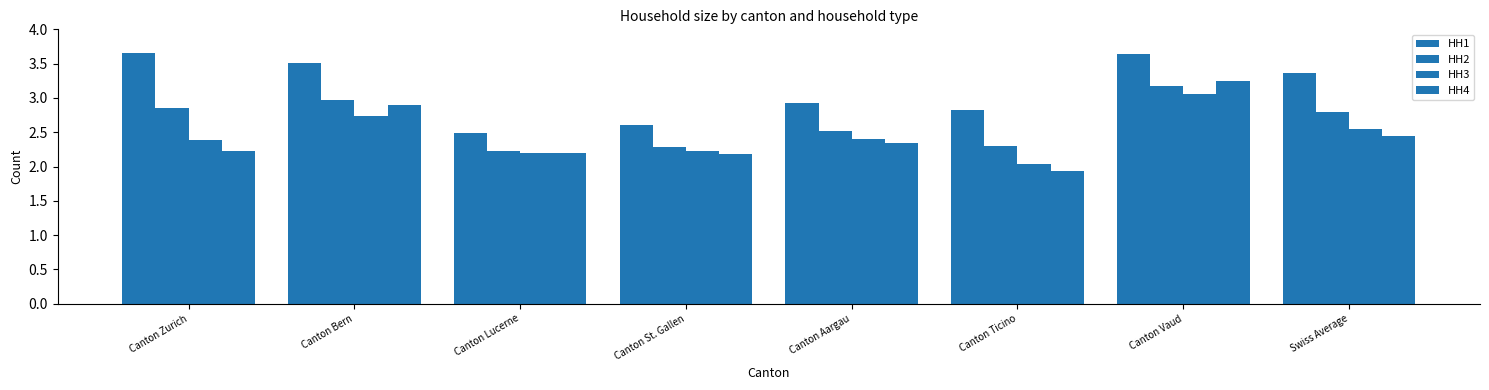

How many series are shown in this chart?

4